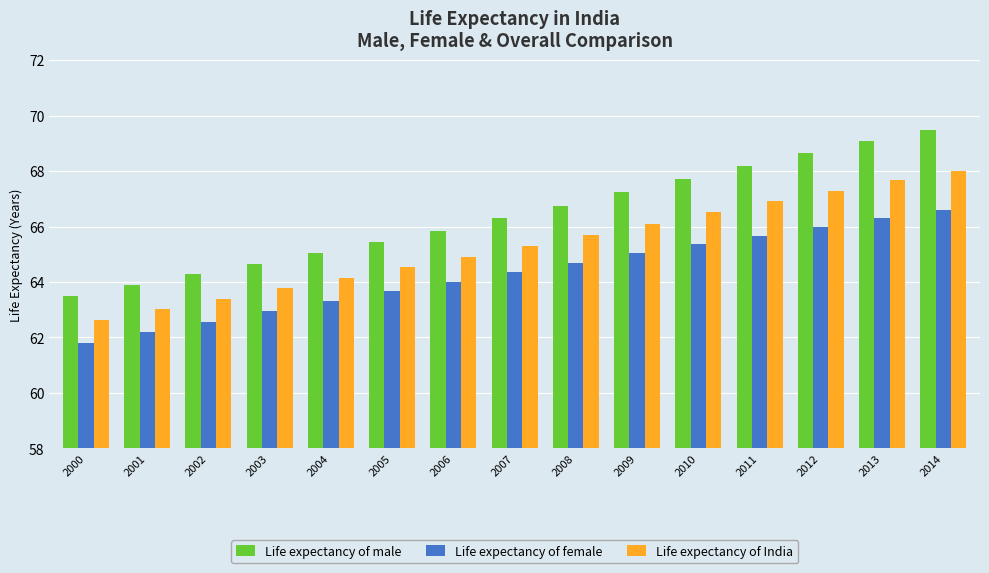

Where does the Life expectancy of male series first go above 66?

2007